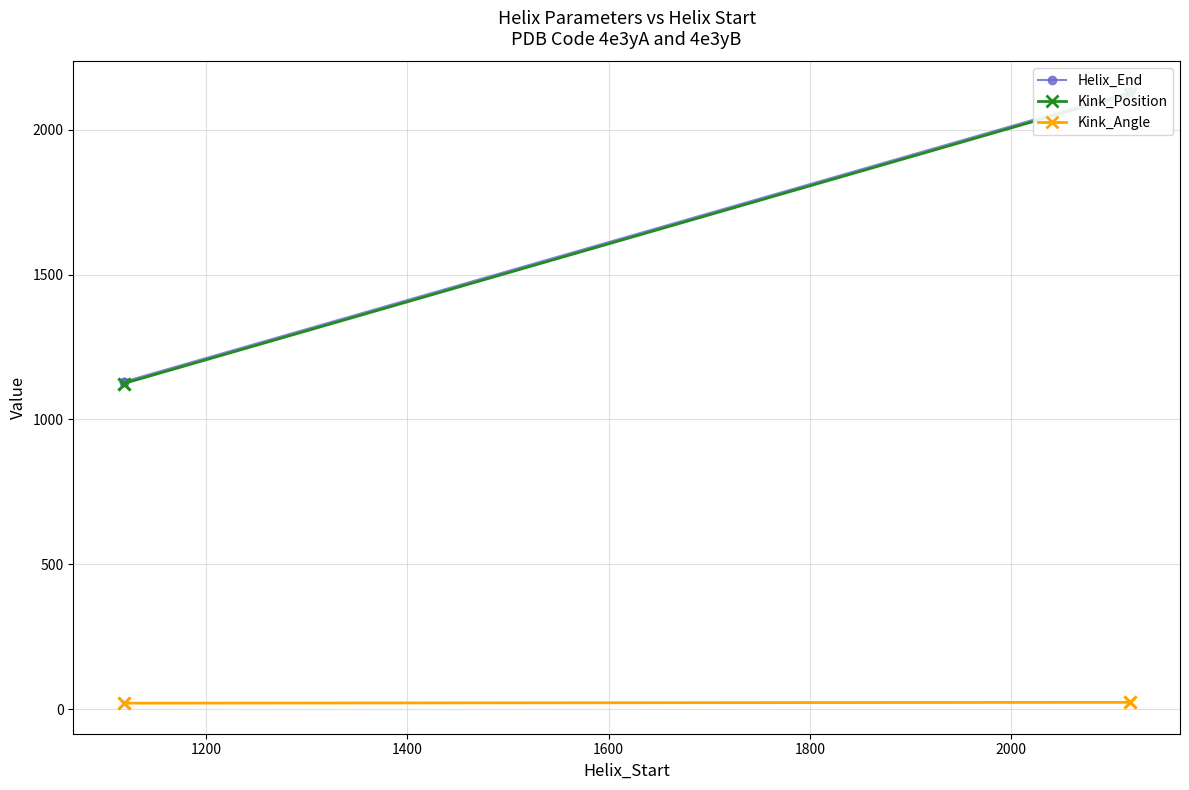

True or false: Kink_Position and Helix_End intersect in this chart.

False